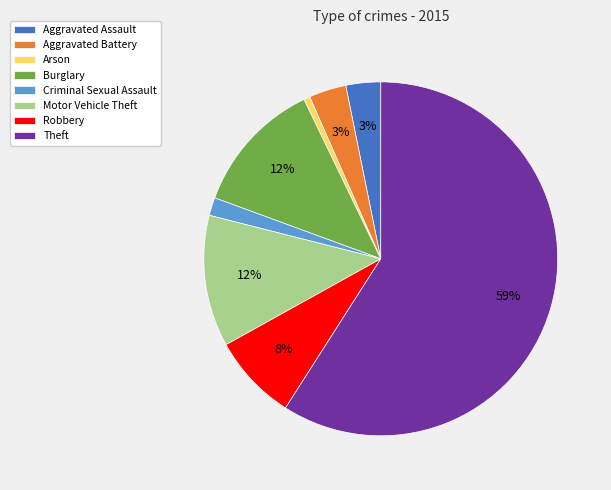

Which has a higher value, Criminal Sexual Assault or Robbery?

Robbery